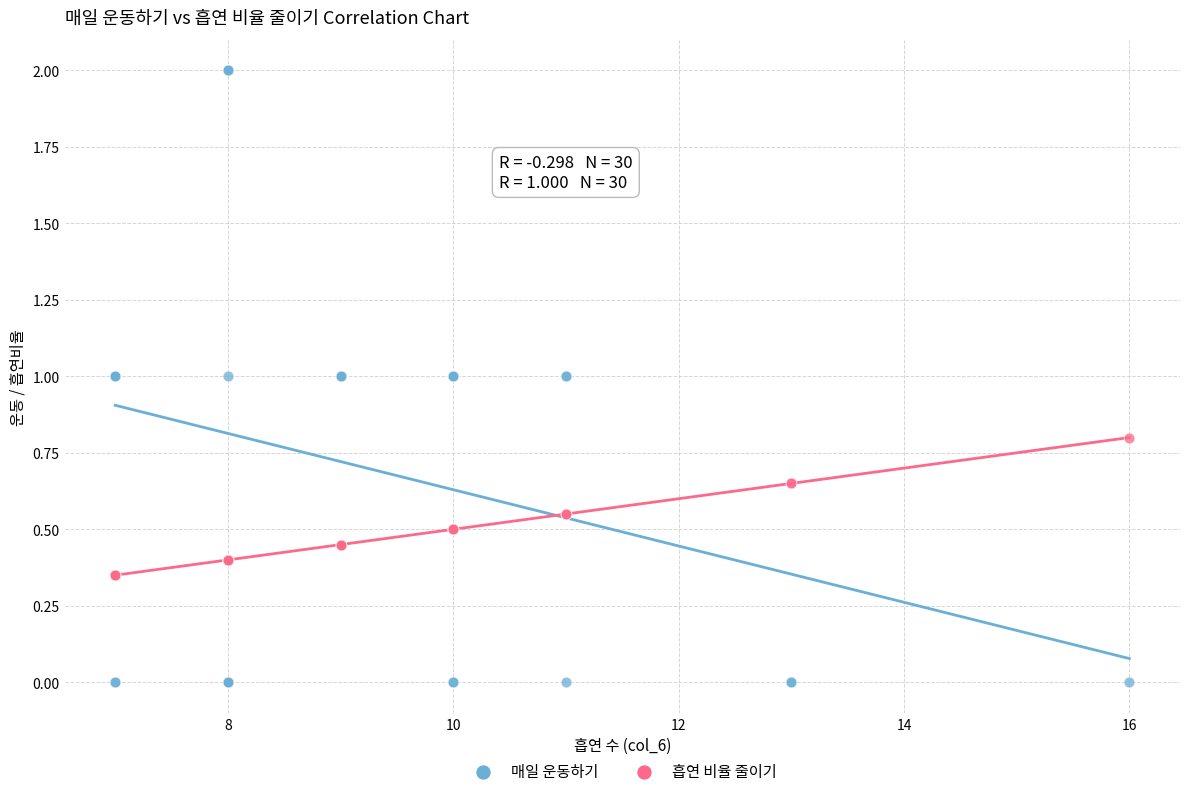

Which series reaches the maximum Y coordinate?

매일 운동하기